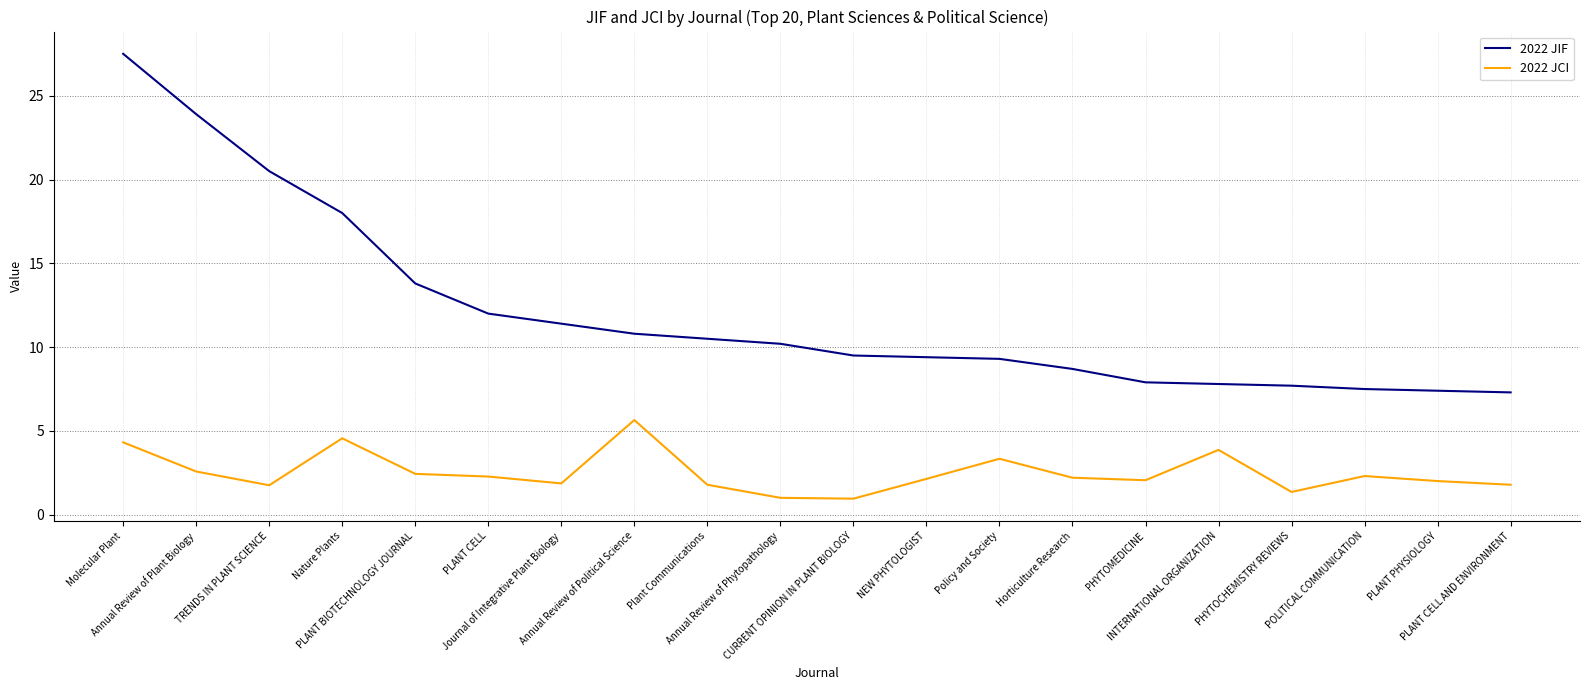

Which series has the largest total across all categories?

2022 JIF